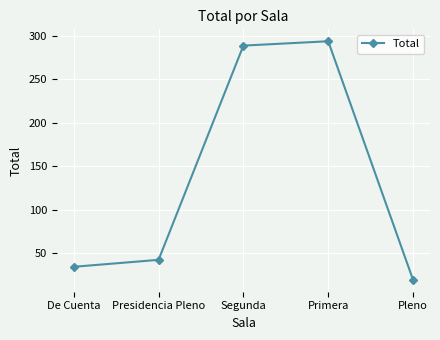

What is the value of the 1st point from the left?

34